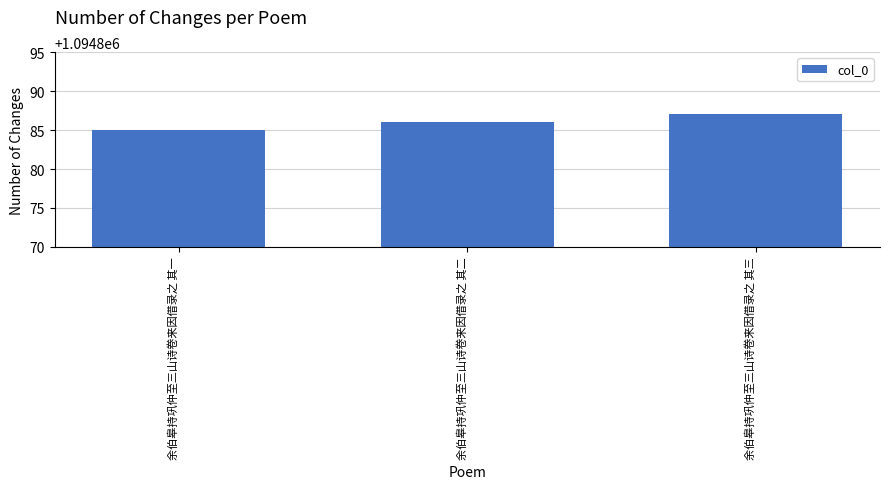

What is the label of the 2nd bar from the left?

余伯皋持巩仲至三山诗卷来因借录之 其二